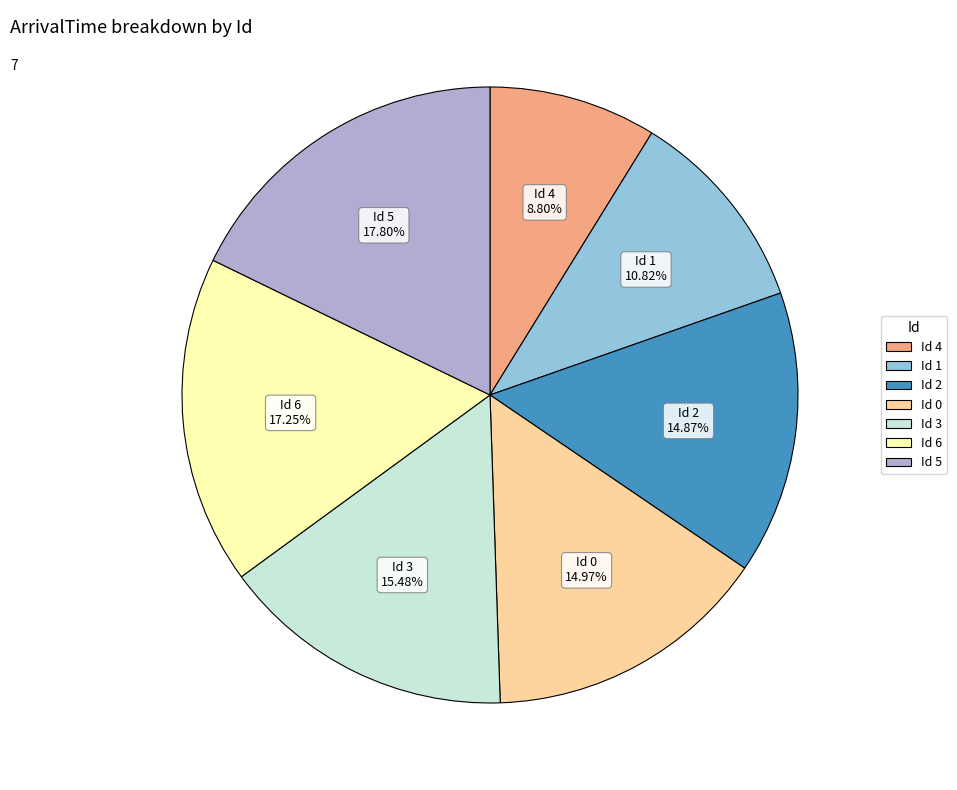

How many segments does this pie chart have?

7